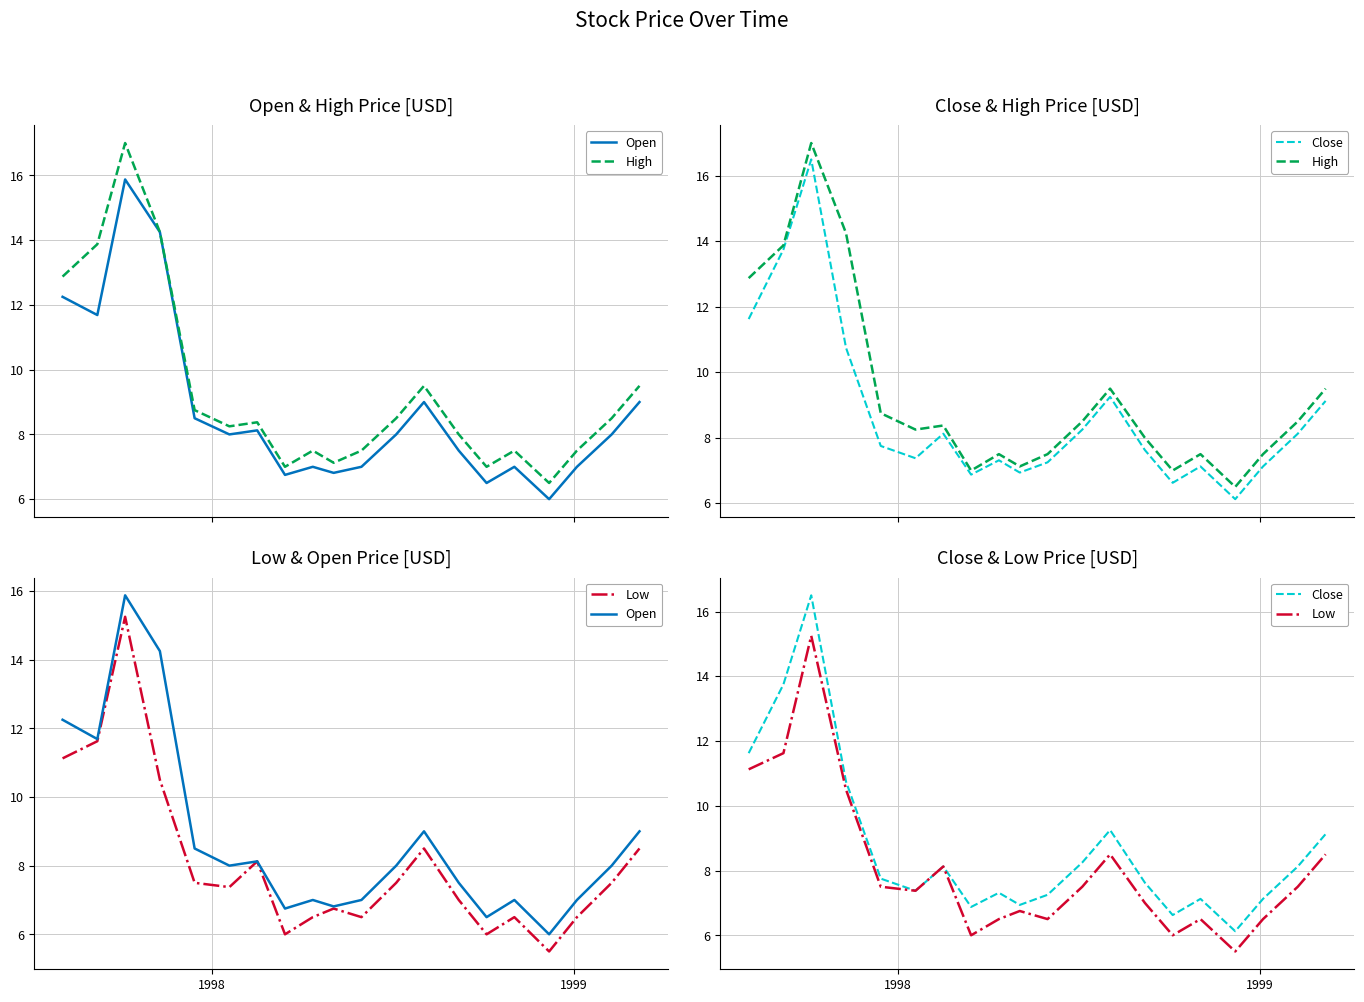

How many categories are shown in the chart?

20